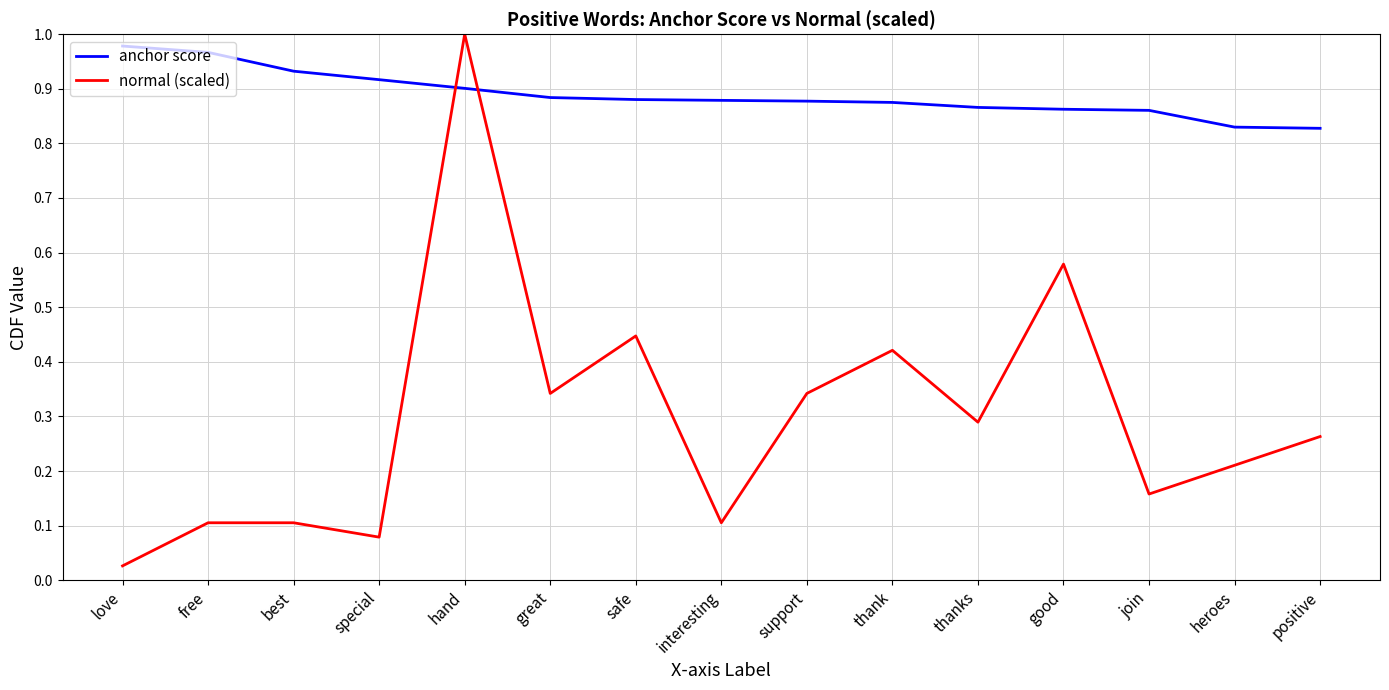

At how many categories does at least one series exceed 0?

15